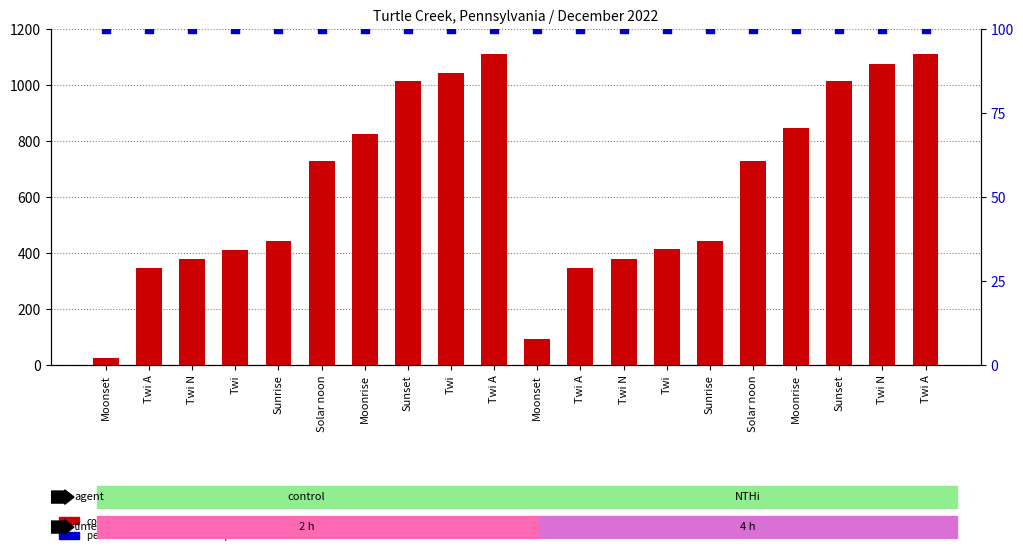

What are all the series names shown in the legend?

count, percentile rank within the sample